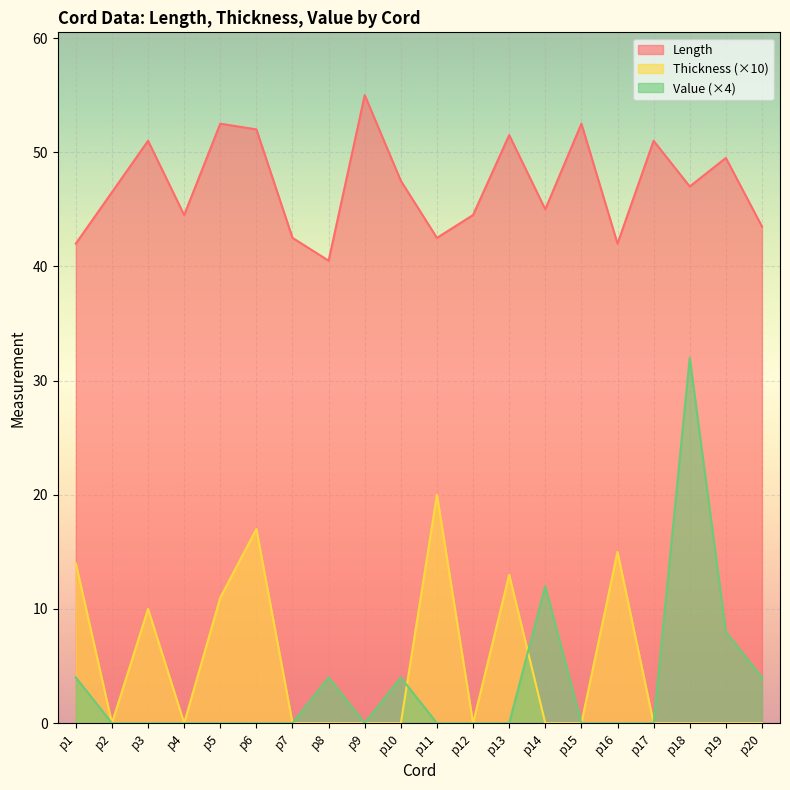

Which has a higher value, p8 or p16?

p16